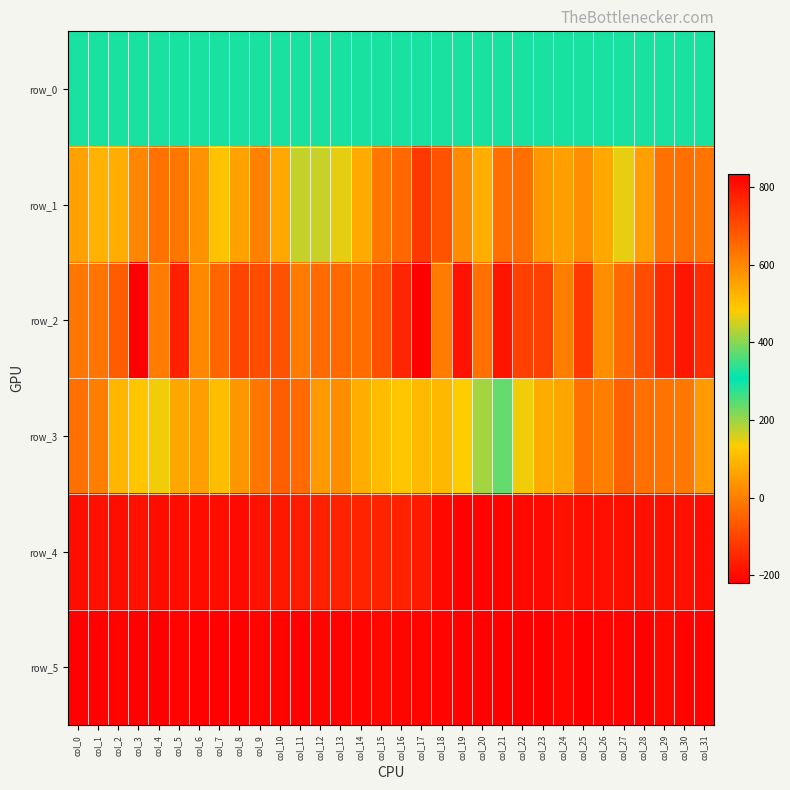

What is the minimum value for row_1?

-122.0